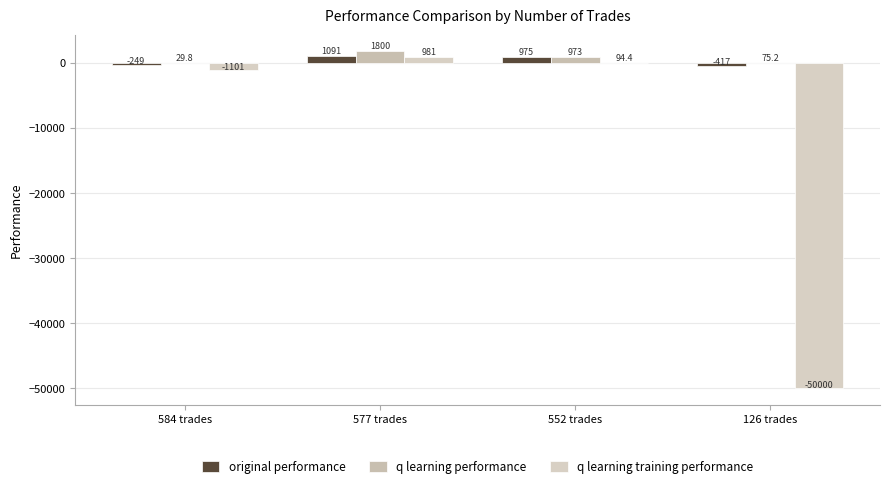

What is the average value of the q learning performance series?

719.7